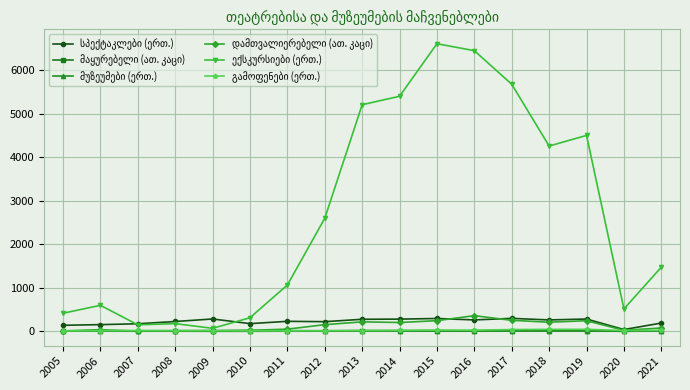

What is the maximum value shown in the chart?

6615.0